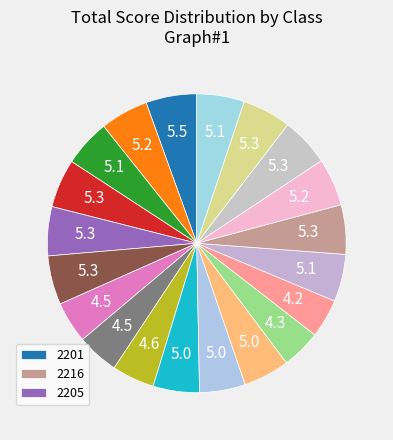

How many slices are in this pie chart?

20